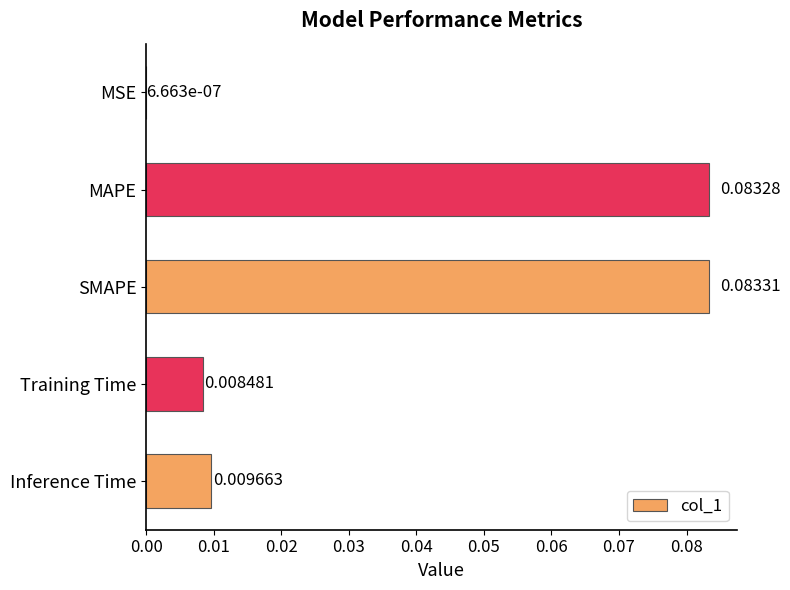

At which category does the chart reach its peak across all series?

SMAPE